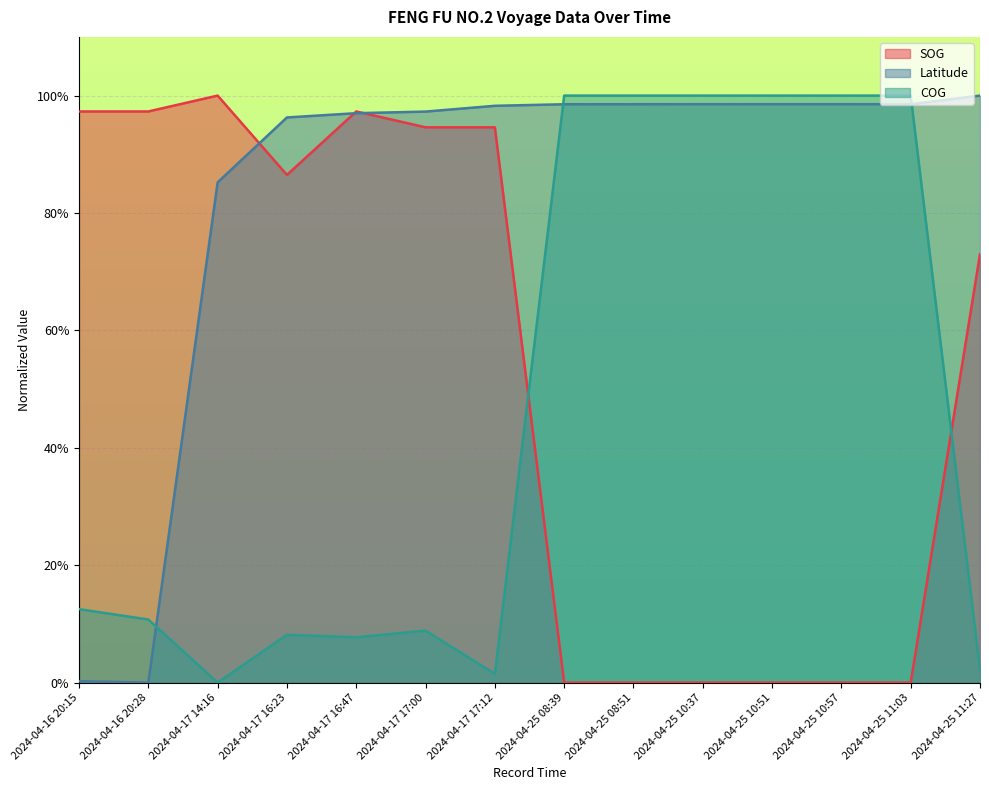

In COG, how many points are higher than both neighbors (excluding endpoints)?

2